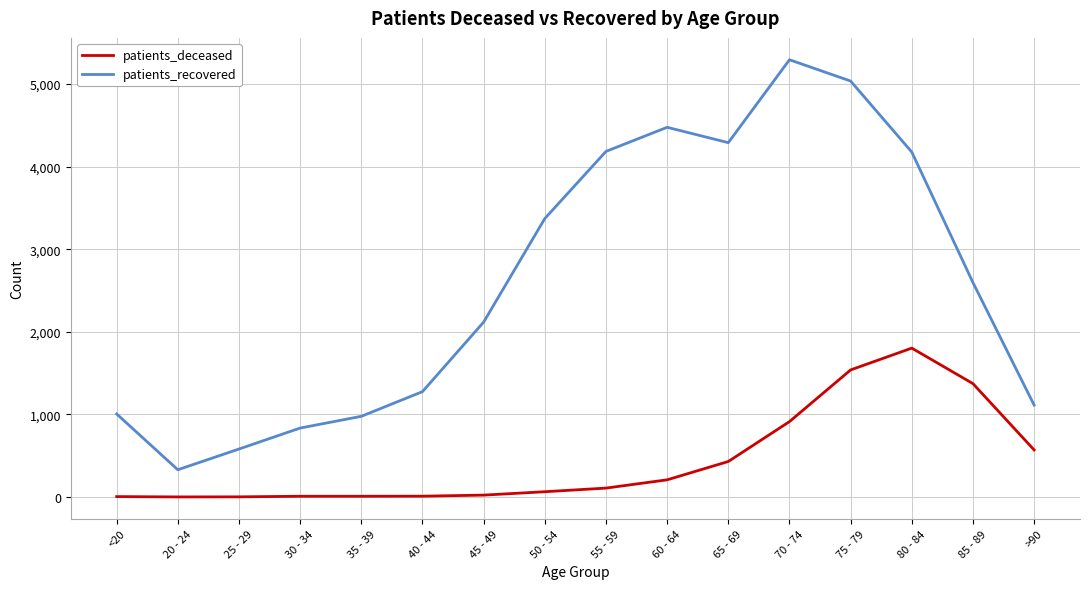

The value of patients_recovered at 25 - 29 is 152. True or false?

False